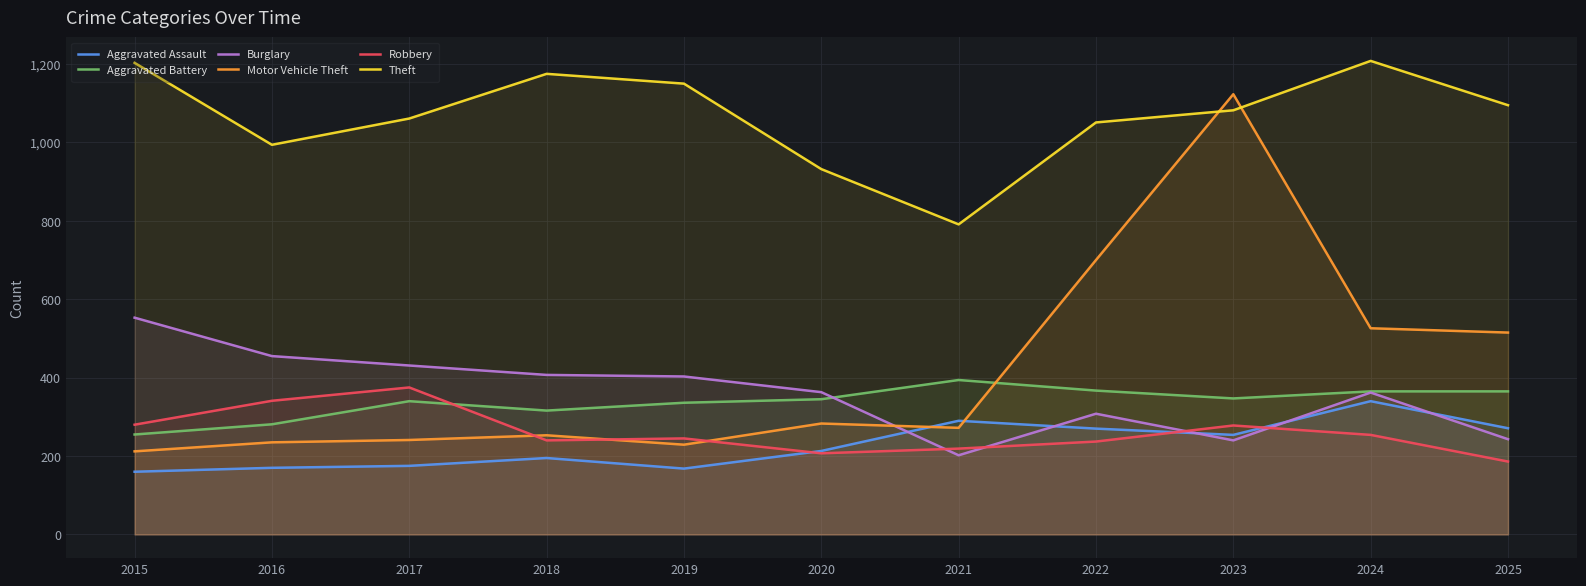

Where is the first local maximum for Robbery?

2017